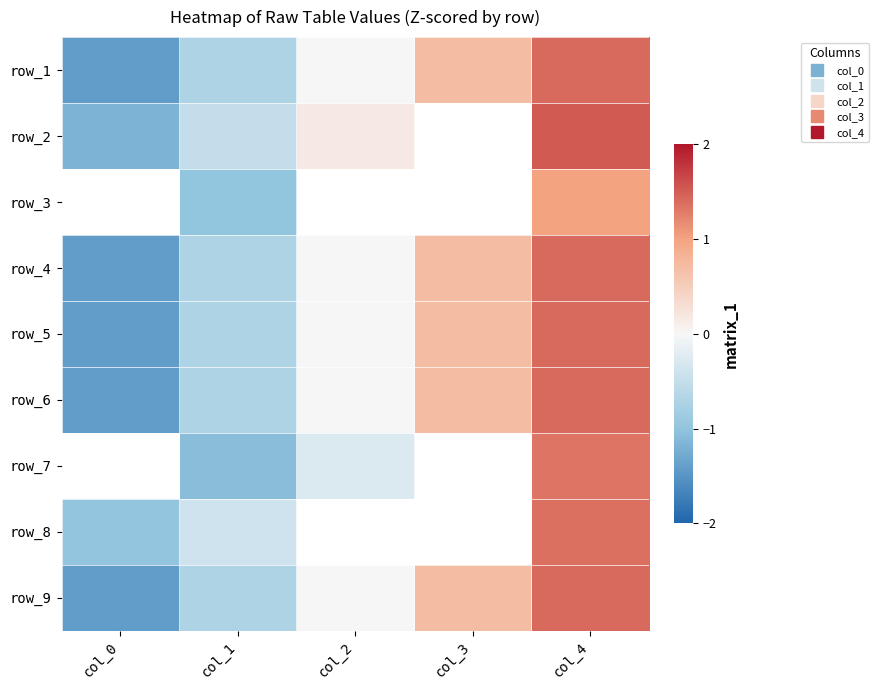

Count the number of categories in the chart.

5